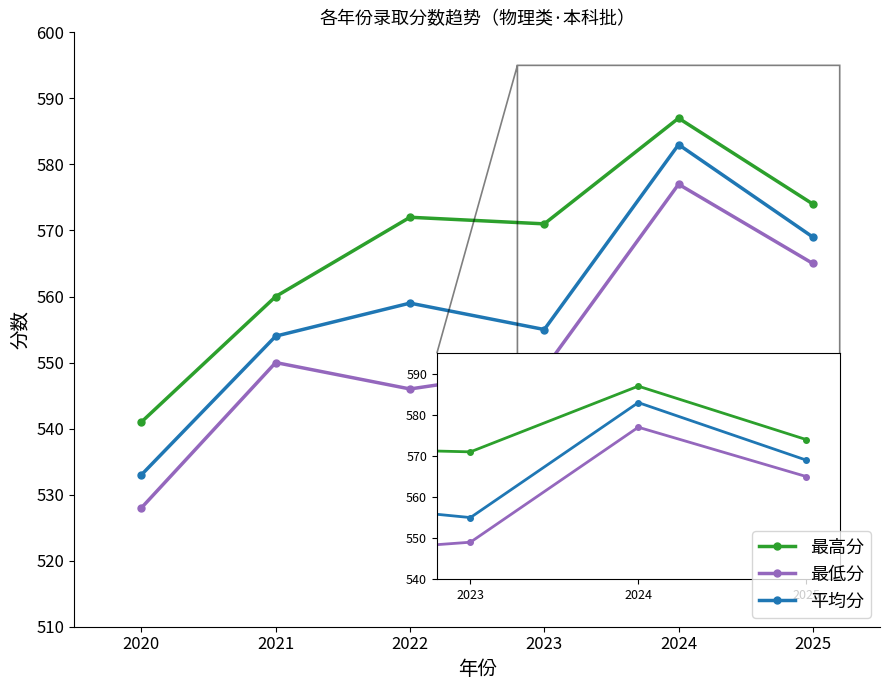

List the series in order of their peak value, highest first.

最高分, 平均分, 最低分